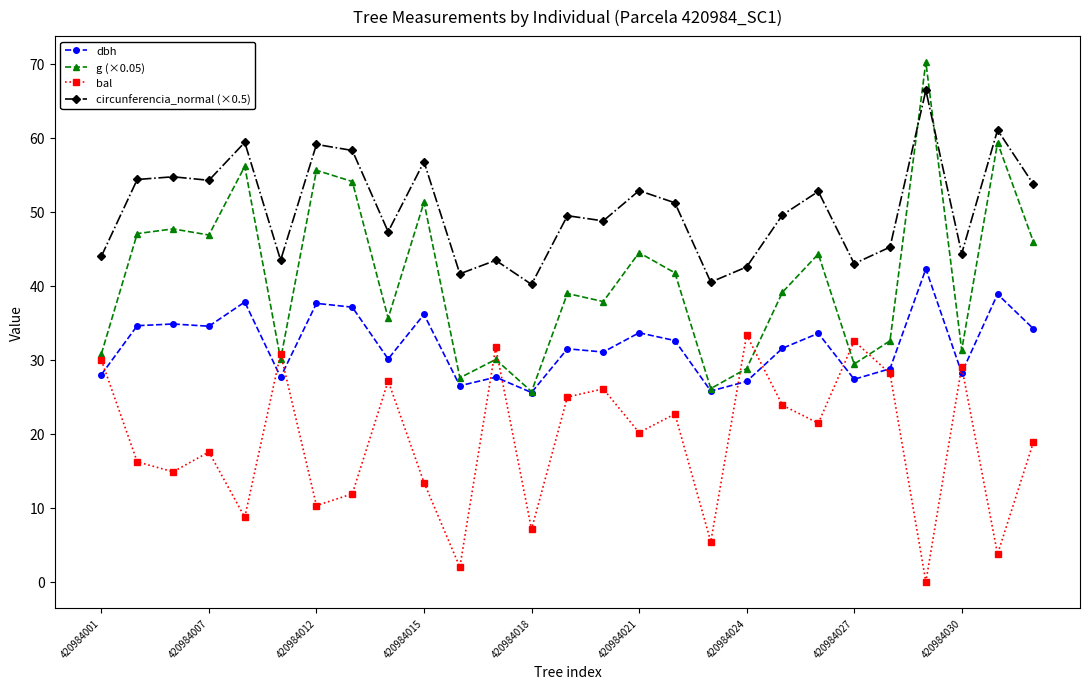

How many positive values does the bal series have?

26